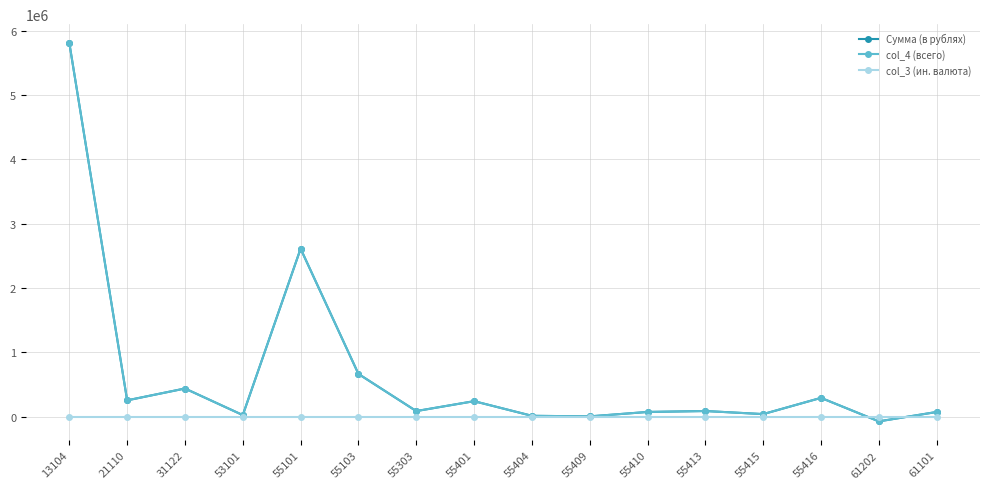

Does the chart have visible grid lines?

Yes